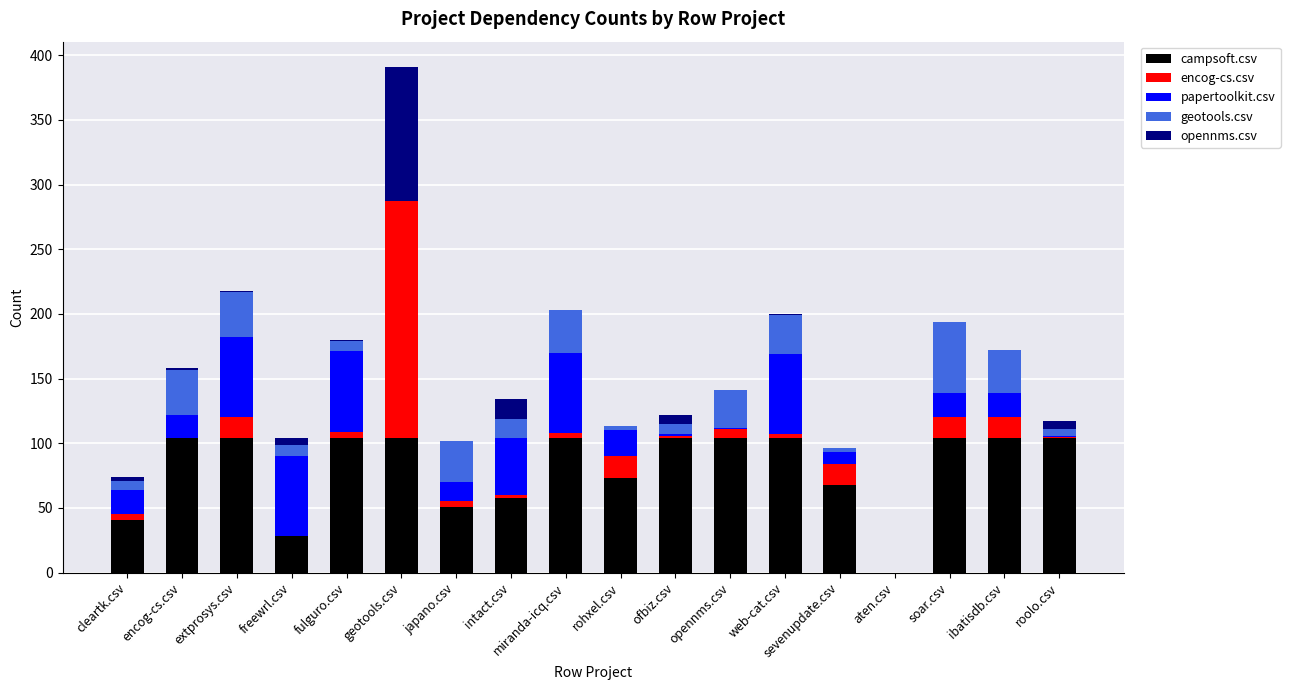

What is the maximum value for campsoft.csv?

104